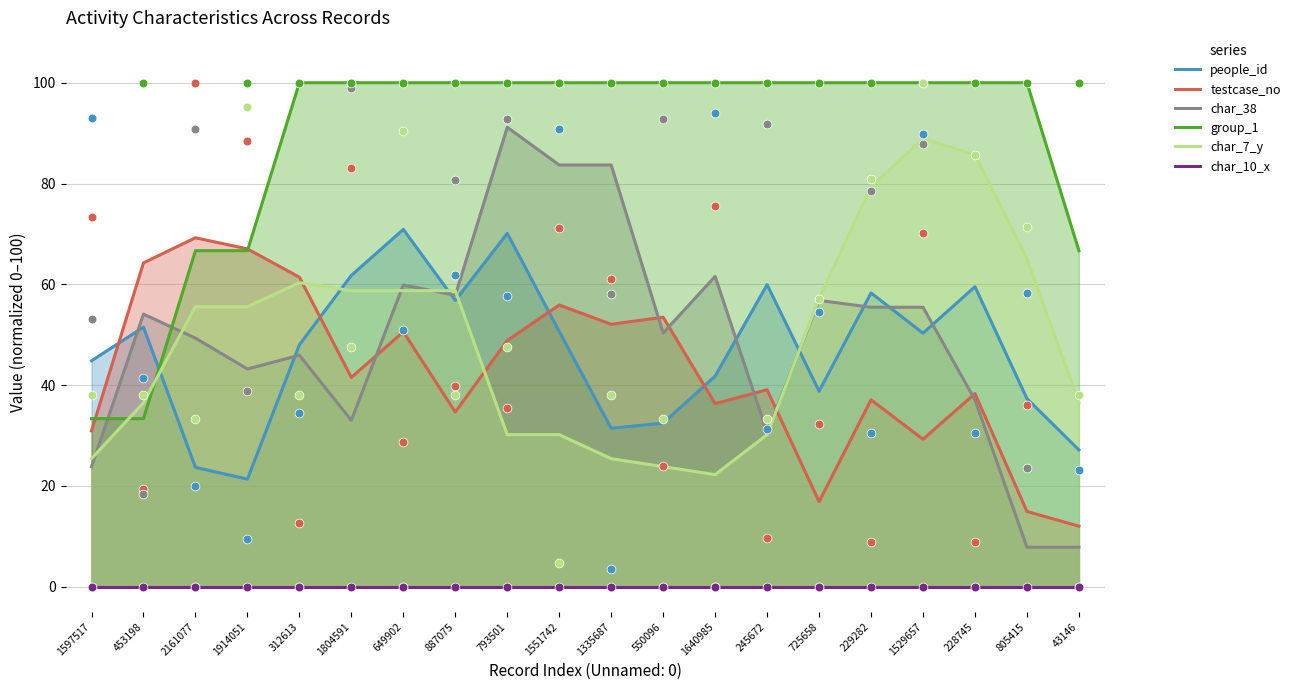

Which series reaches the maximum Y coordinate?

group_1